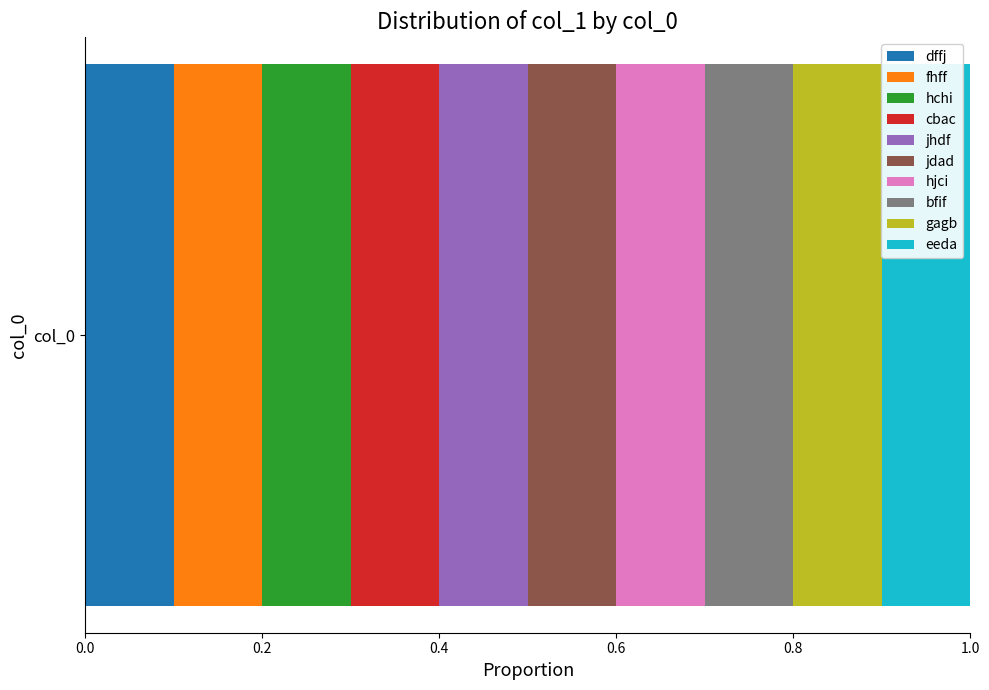

The value of dffj at col_0 is 0.1. True or false?

True